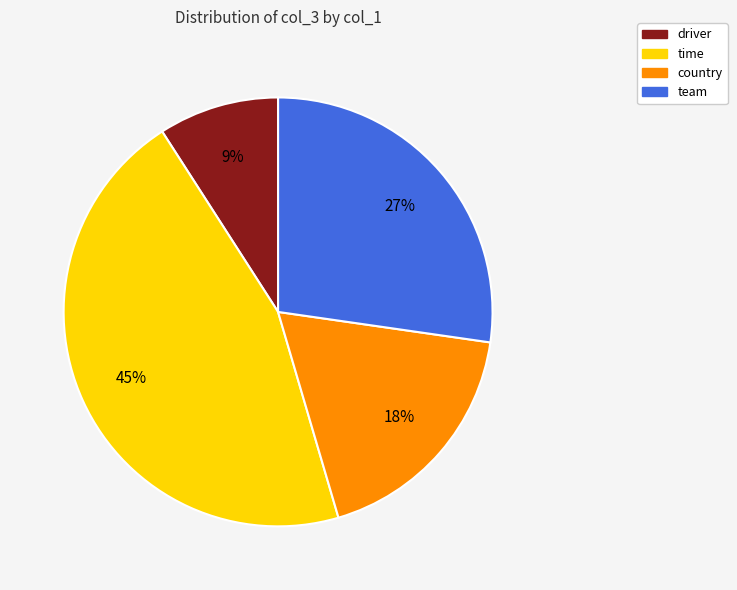

Is it true that country is 10% of the pie?

False